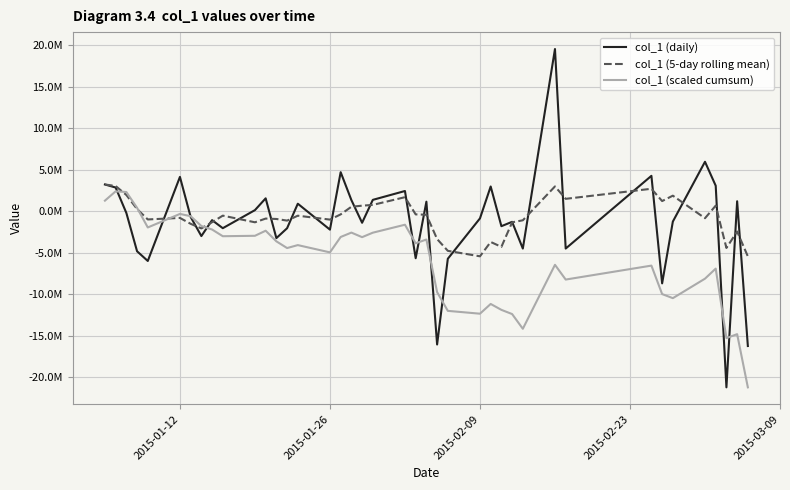

Is this an area chart (filled region under the line)?

No